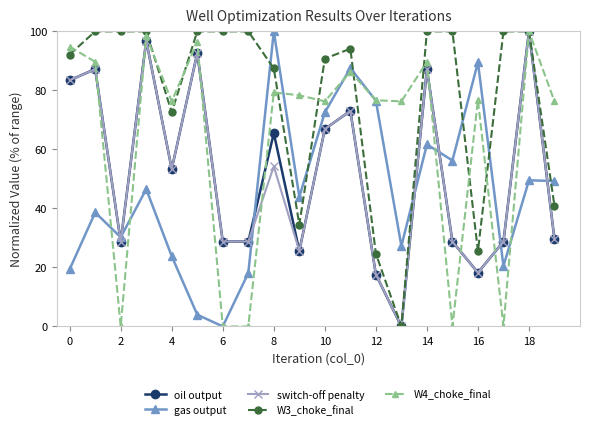

After their last crossing, which series has the higher values: gas output or switch-off penalty?

gas output